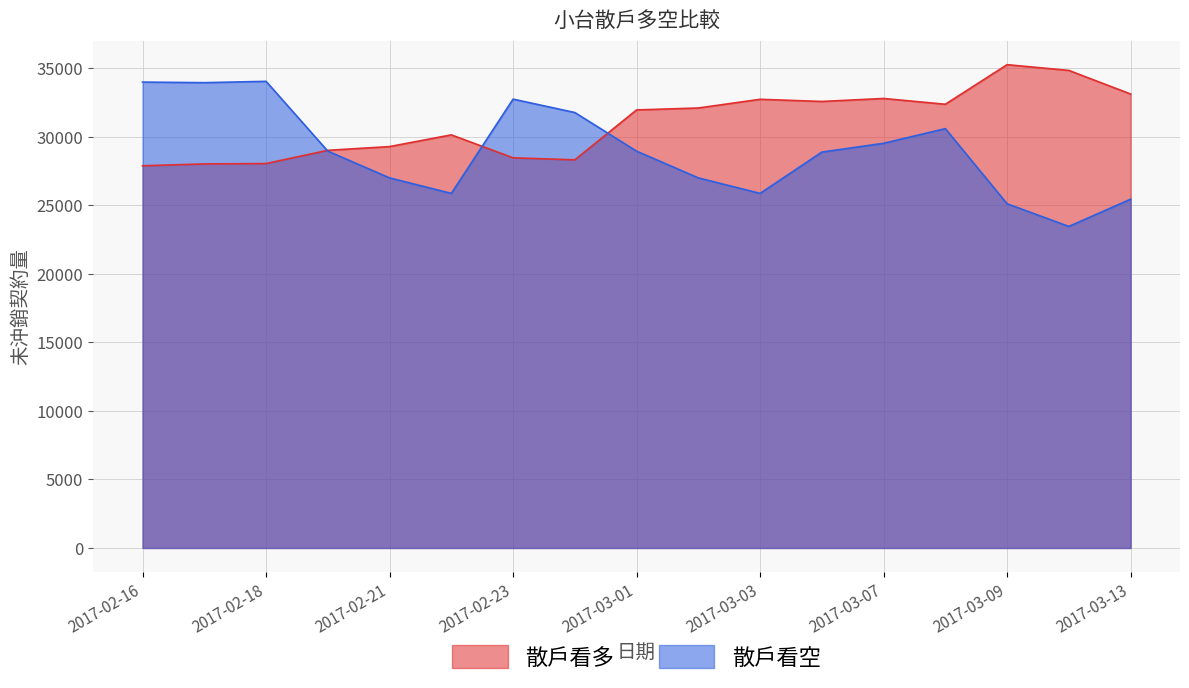

What is the label of the 14th point from the left?

2017-03-08